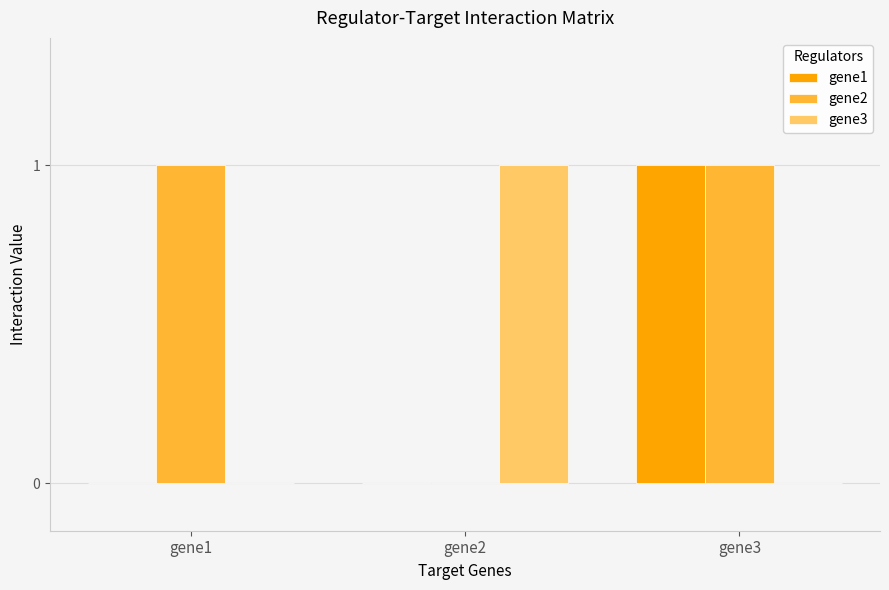

Which series has the largest total across all categories?

gene2